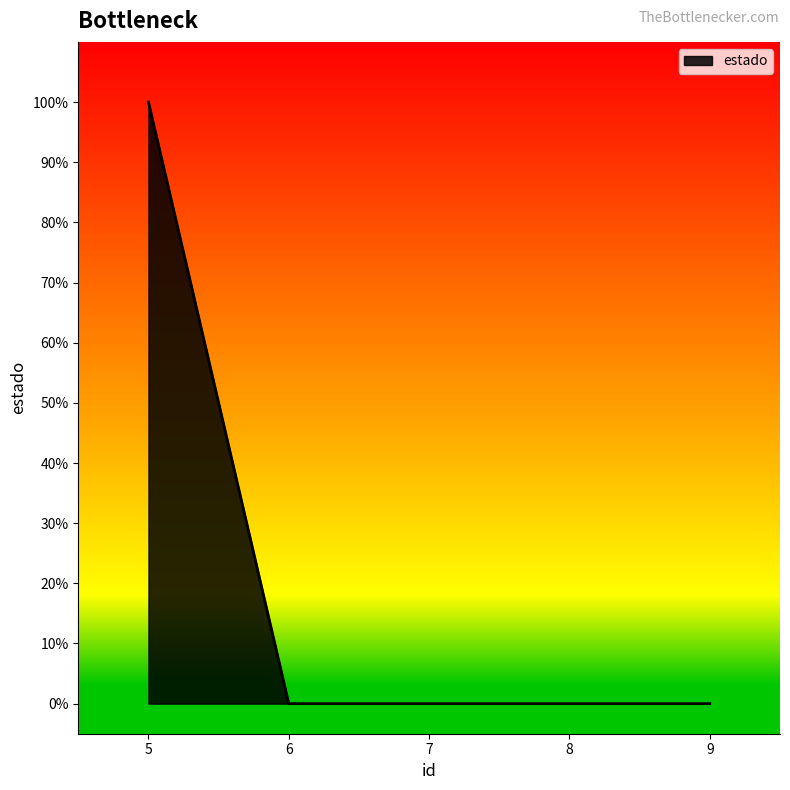

What is the change in value from 5 to 9?

-1